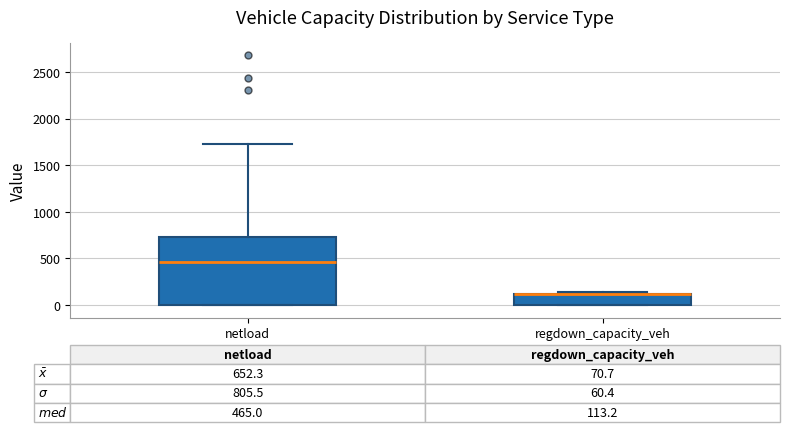

Comparing the boxes themselves (not the whiskers), which one is the tallest?

netload